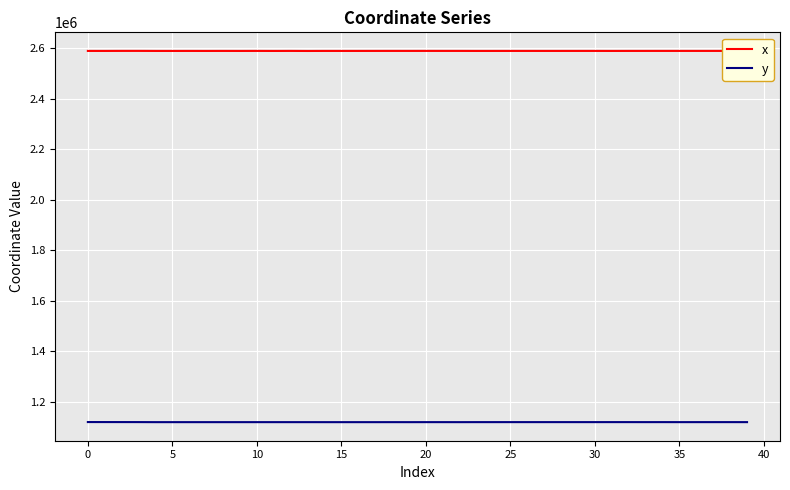

List the series in order of their peak value, highest first.

x, y